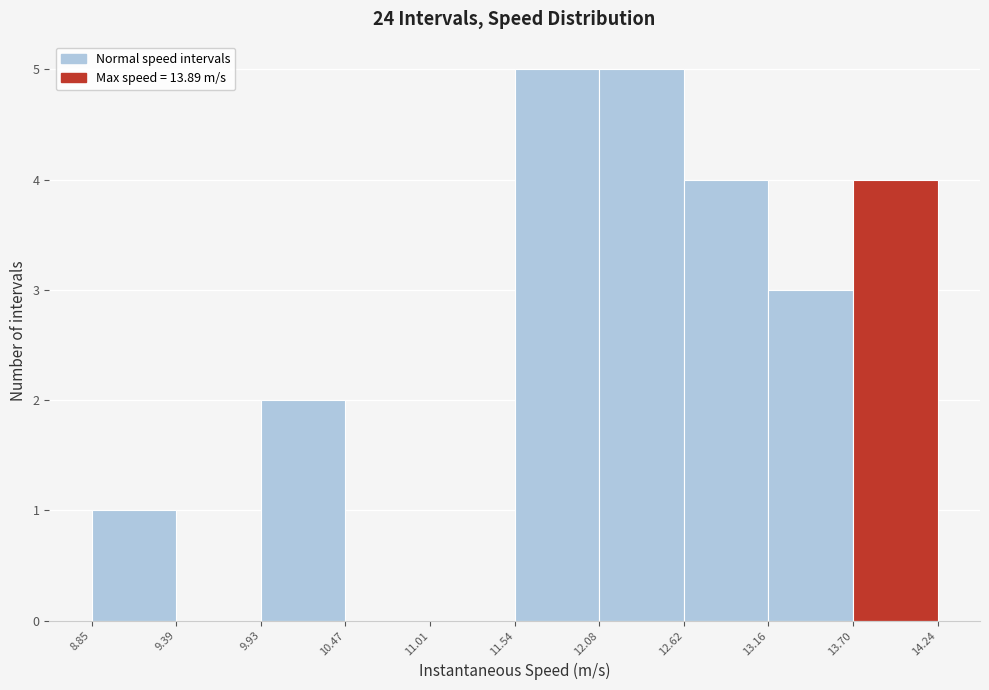

What is the height of the bar covering 12.62 to 13.16 on the x-axis? The values are not printed on the chart, so give them approximately, as read against the axis.

4